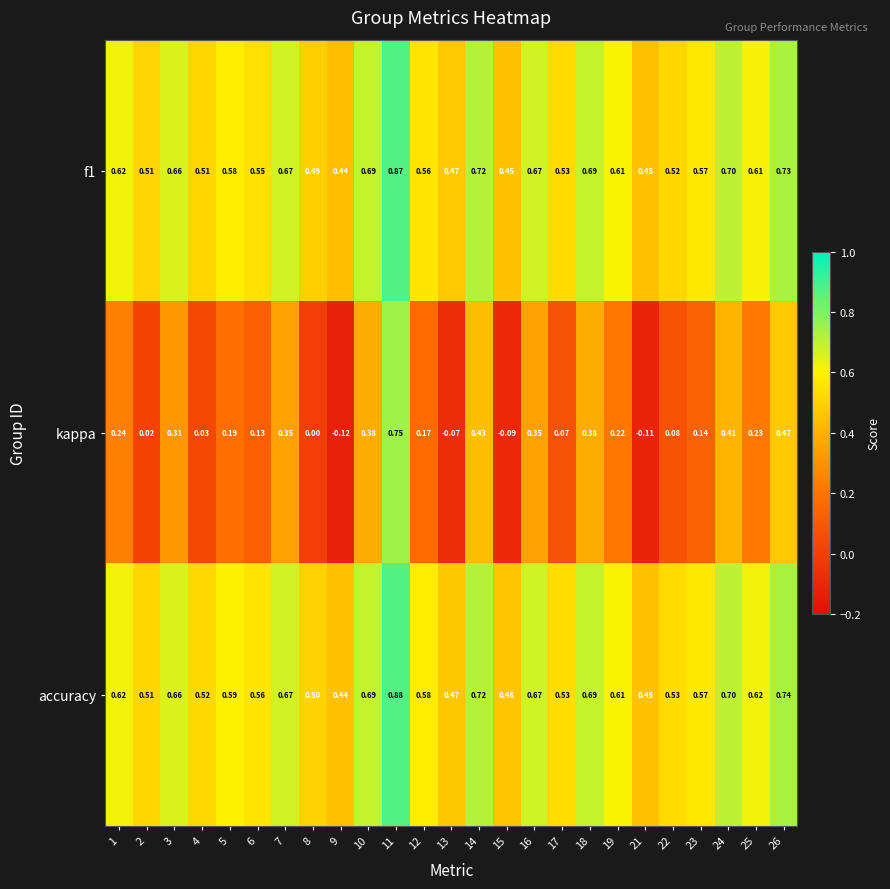

Between 1 and 7, which series saw the biggest shift?

kappa